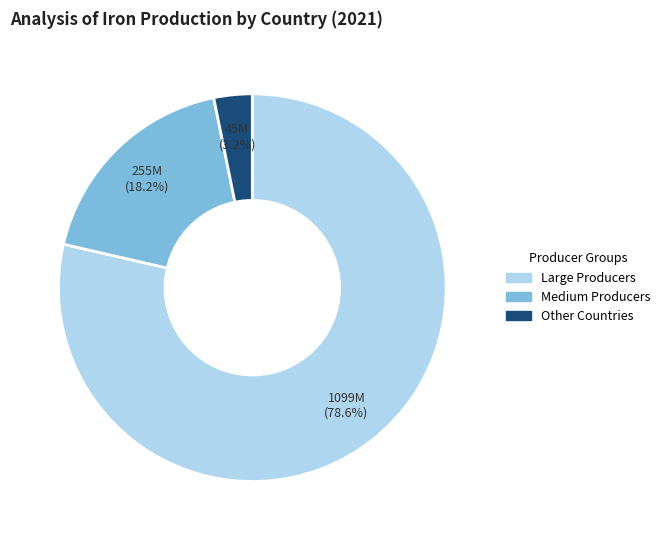

Is there a majority slice in this chart?

Yes